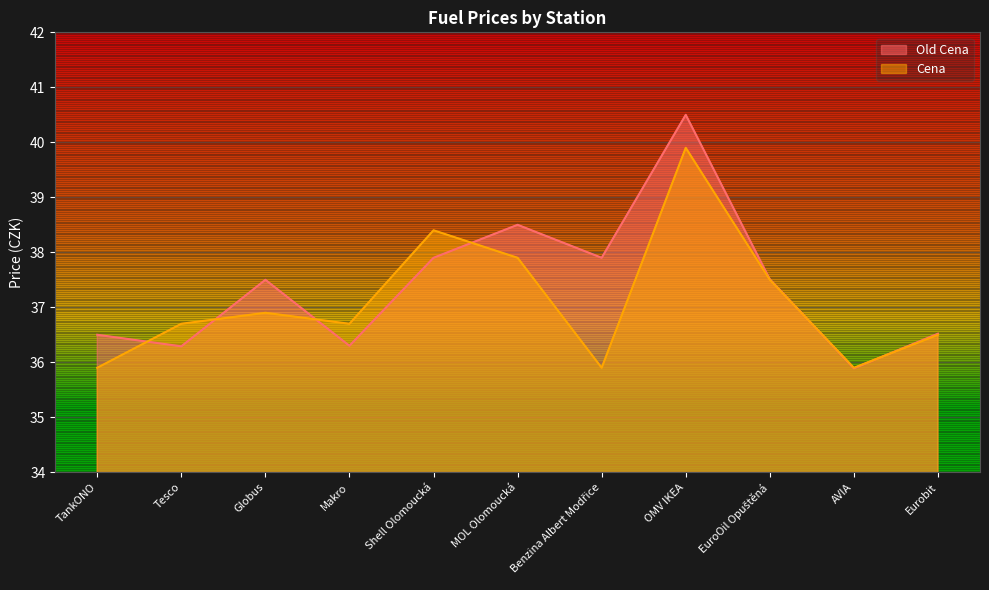

At which category does Old Cena reach its first local valley?

Tesco